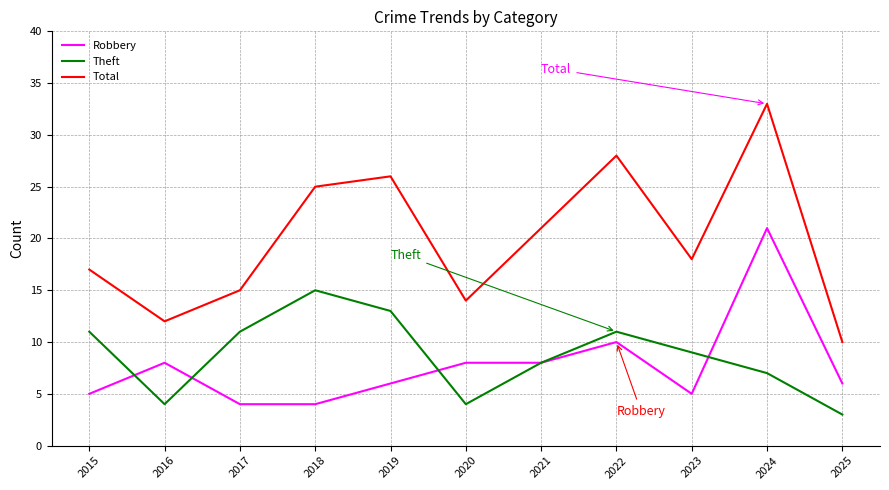

True or false: Total and Robbery intersect in this chart.

False